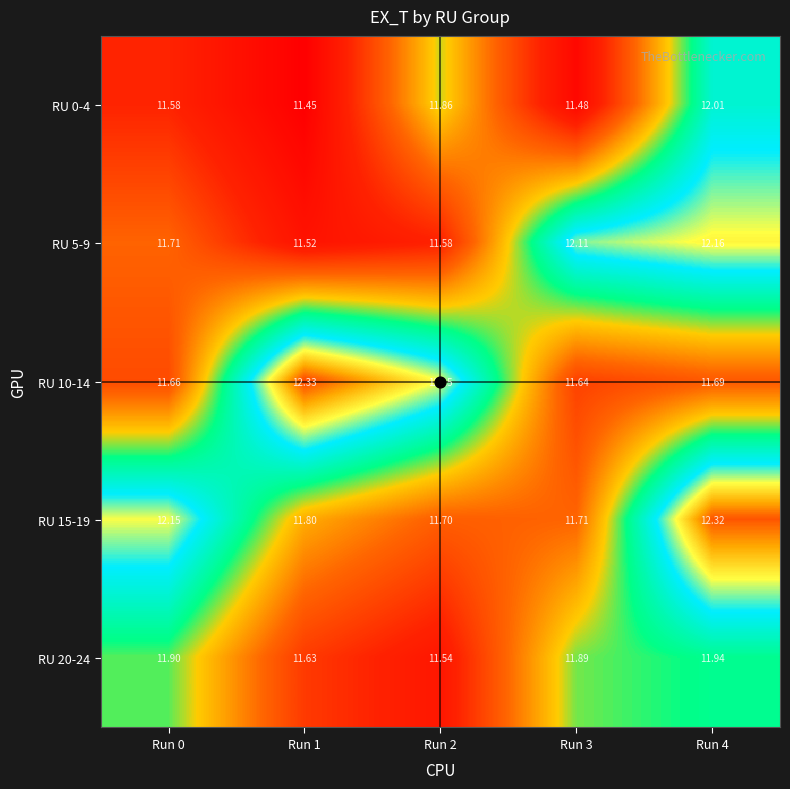

How many categories are shown in the chart?

5